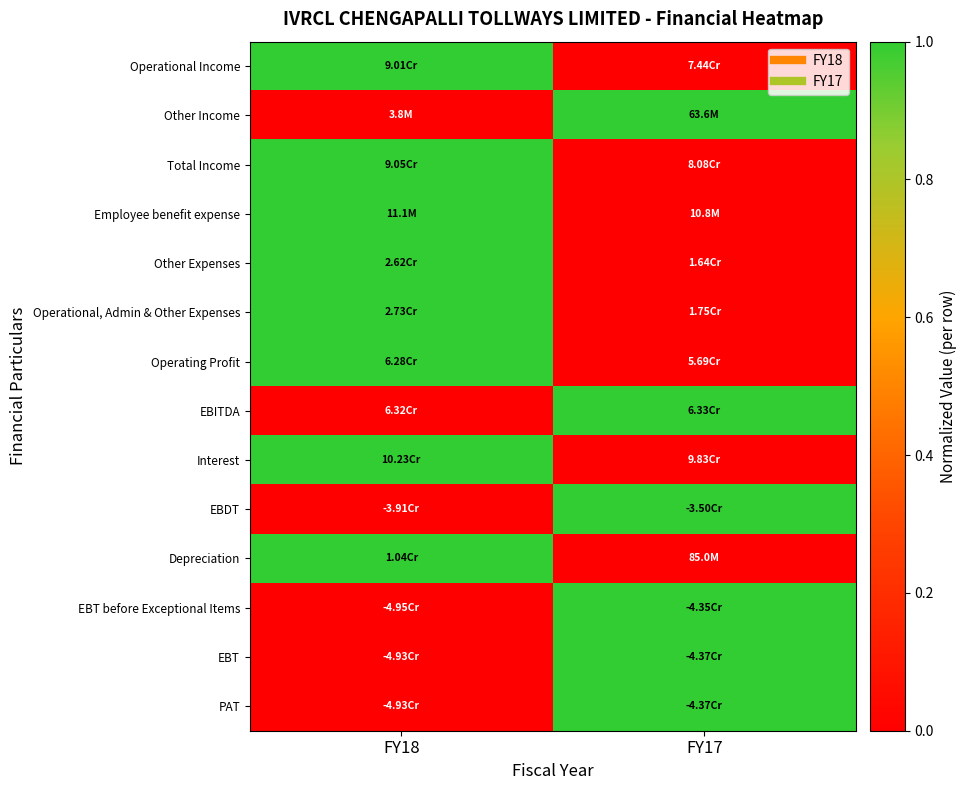

Count the number of categories in the chart.

2